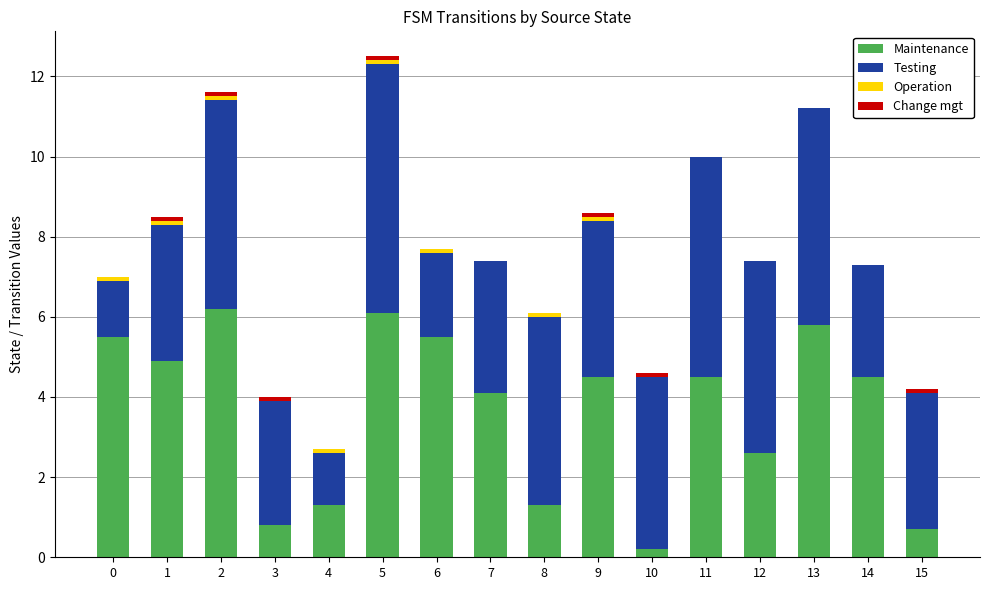

Is it true that Maintenance equals 1.3 at 8?

True